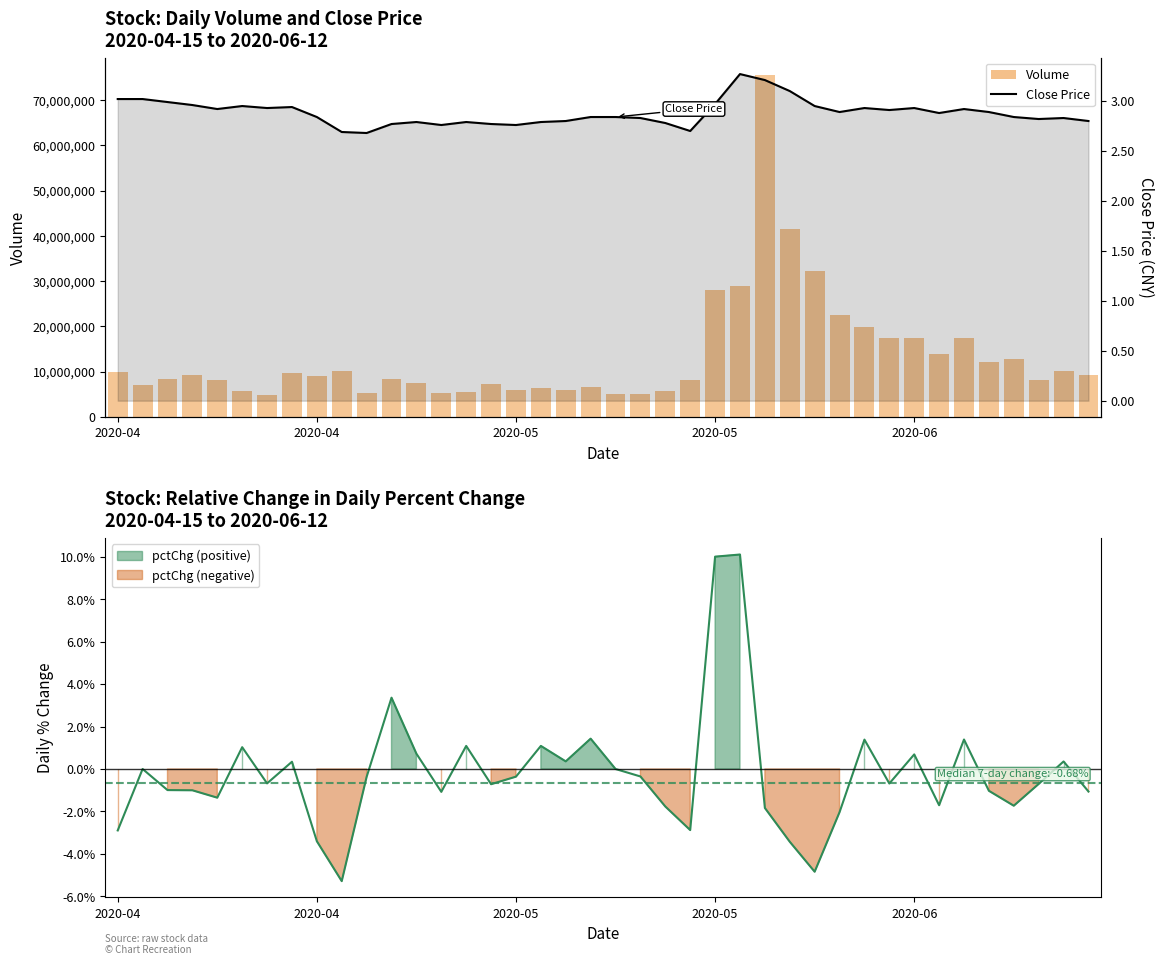

True or false: close has a value of 2.8 at 2020-05-07.

True